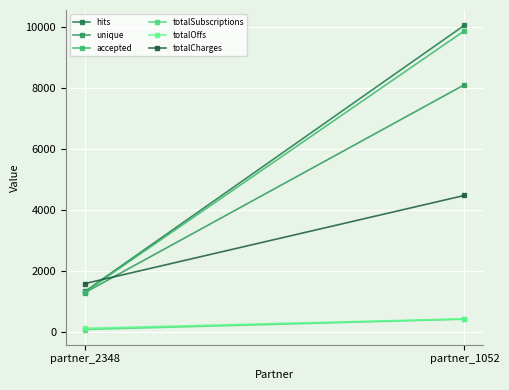

What is the difference between the totalOffs values at partner_1052 and partner_2348?

312